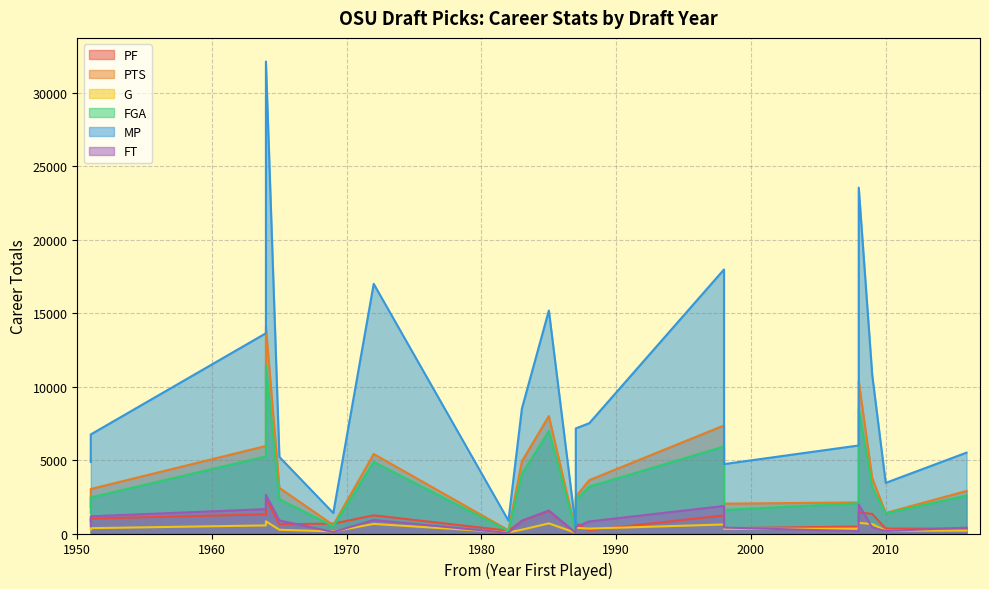

Reading left to right, transcribe all the data shown in this chart.

PF: 1998=1230	1965=634	1985=1536	1972=1237	2008=1438	2008=478	1951=850	1998=360	1988=219	1969=672	1983=858	2009=1333	1964=2387	2010=335	2016=335	1987=678	1964=1307	1987=39	1982=189	1951=1014
PTS: 1998=7357	1965=3106	1985=7994	1972=5412	2008=10369	2008=2114	1951=1818	1998=2031	1988=3633	1969=573	1983=4918	2009=3767	1964=14053	2010=1398	2016=2896	1987=2509	1964=5960	1987=134	1982=219	1951=3030
G: 1998=615	1965=254	1985=690	1972=652	2008=724	2008=328	1951=273	1998=318	1988=334	1969=143	1983=260	2009=646	1964=829	2010=189	2016=198	1987=398	1964=550	1987=46	1982=76	1951=364
FGA: 1998=5922	1965=2333	1985=6981	1972=4870	2008=8461	2008=2056	1951=1379	1998=1606	1988=3193	1969=485	1983=4041	2009=3131	1964=11441	2010=1366	2016=2586	1987=2268	1964=5248	1987=121	1982=173	1951=2454
MP: 1998=17975	1965=5211	1985=15180	1972=16994	2008=23546	2008=5993	1951=4866	1998=4726	1988=7509	1969=1395	1983=8514	2009=10794	1964=32131	2010=3446	2016=5505	1987=7154	1964=13632	1987=386	1982=876	1951=6744
FT: 1998=1874	1965=889	1985=1567	1972=921	2008=1969	2008=156	1951=494	1998=405	1988=822	1969=103	1983=879	2009=403	1964=2635	2010=173	2016=398	1987=451	1964=1662	1987=30	1982=41	1951=1172